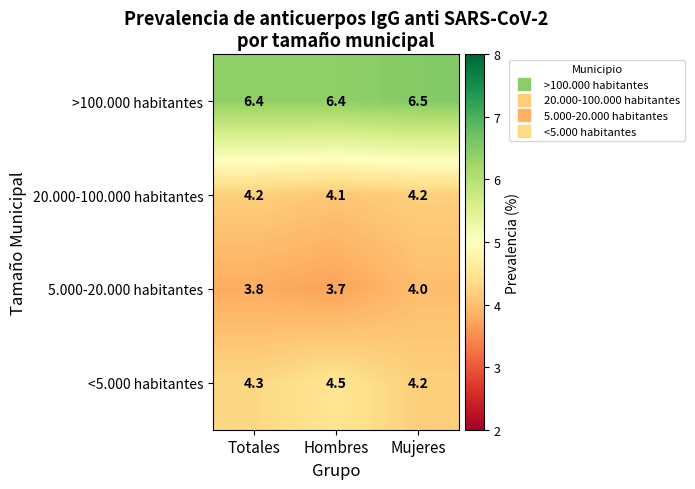

Rank the series by their maximum value, from highest to lowest.

>100.000 habitantes, <5.000 habitantes, 20.000-100.000 habitantes, 5.000-20.000 habitantes